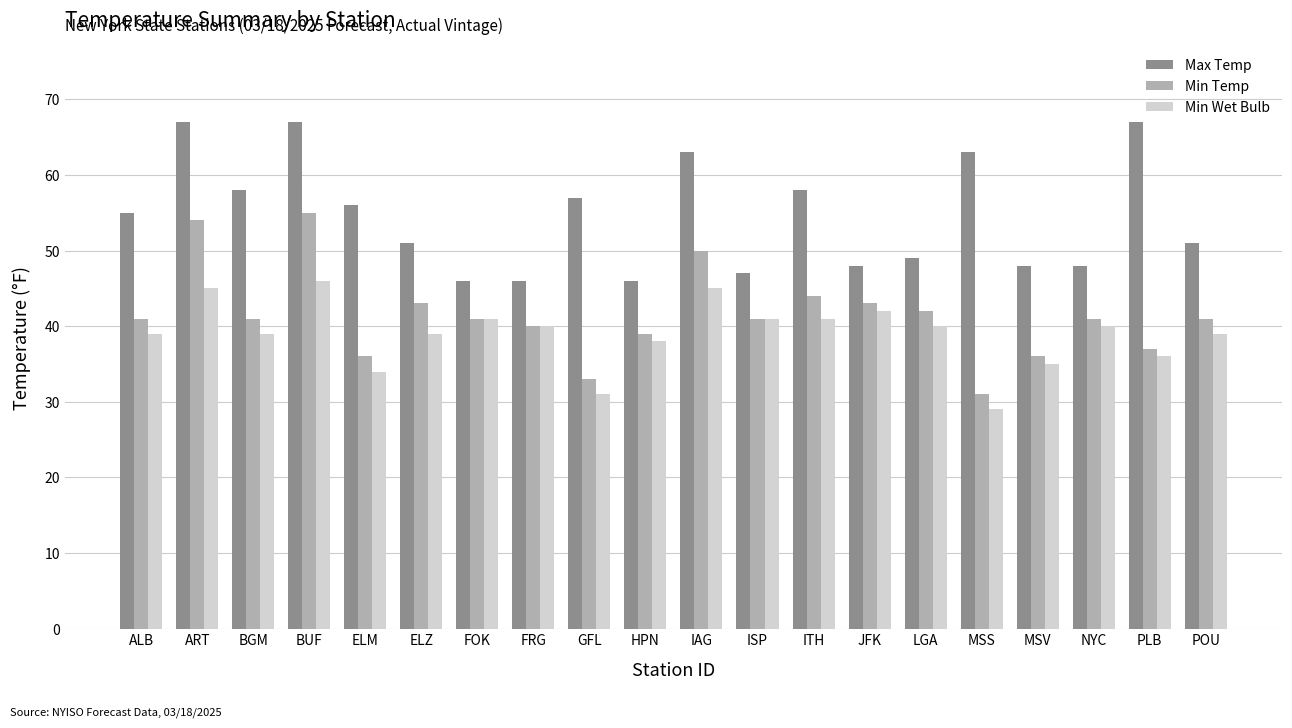

Between BUF and ELM, which series saw the biggest shift?

Min Temp